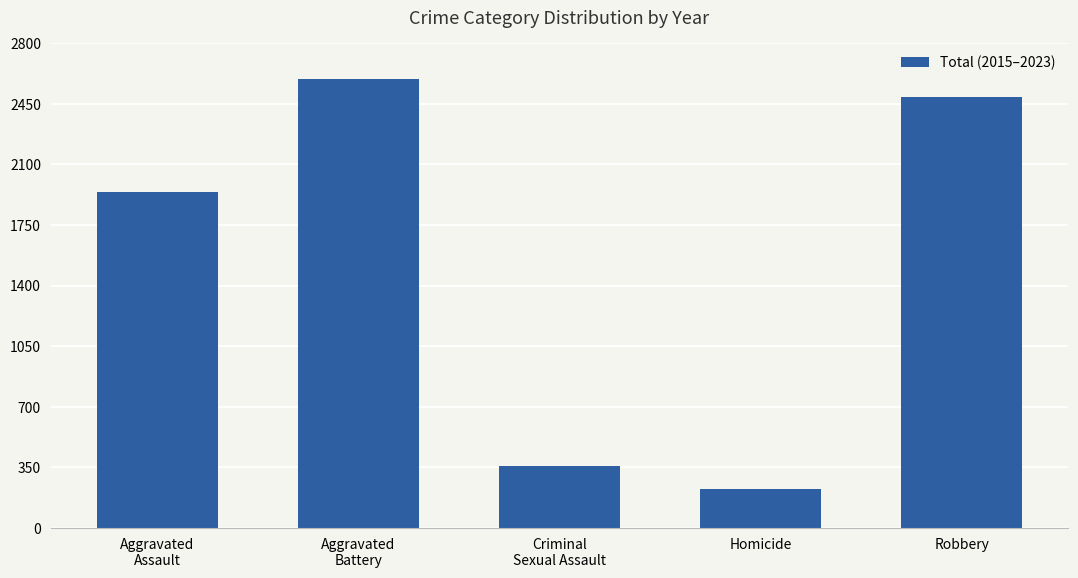

What is the change in value from Aggravated
Assault to Criminal
Sexual Assault?

-1581